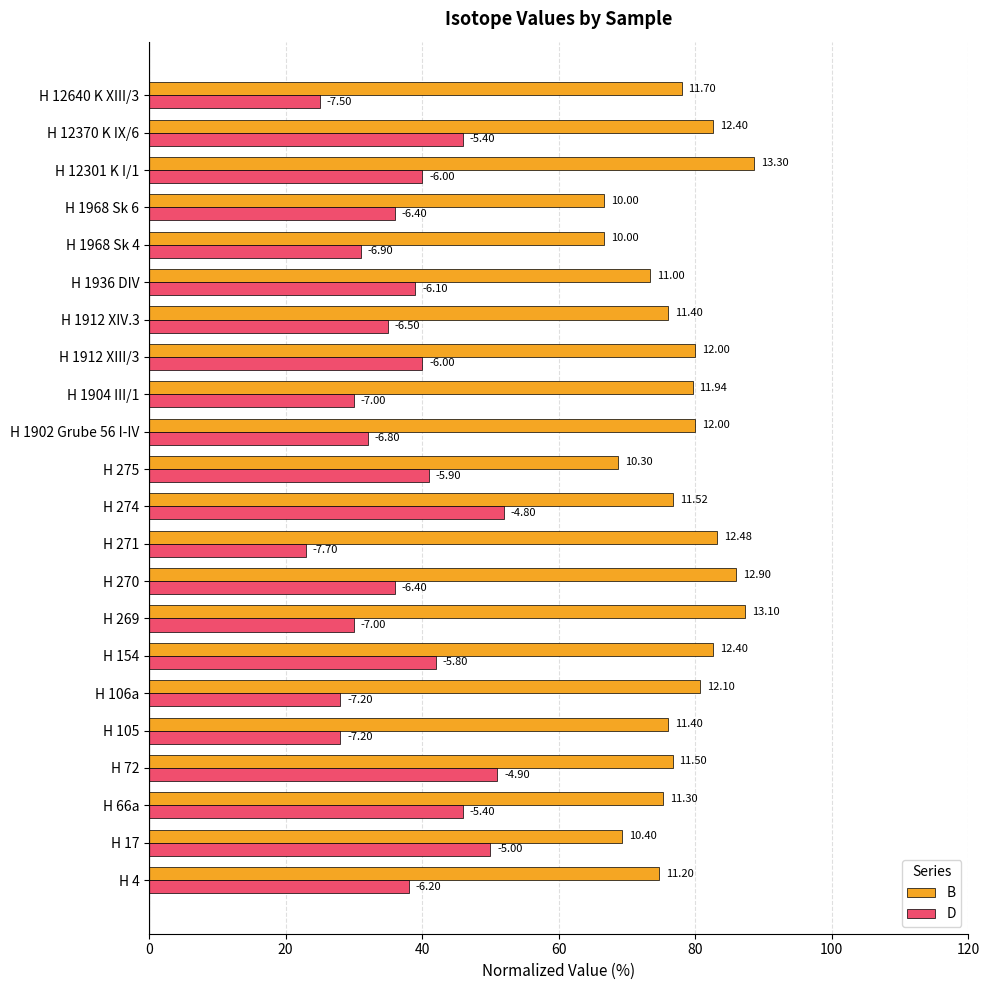

What are all the series names shown in the legend?

B, D